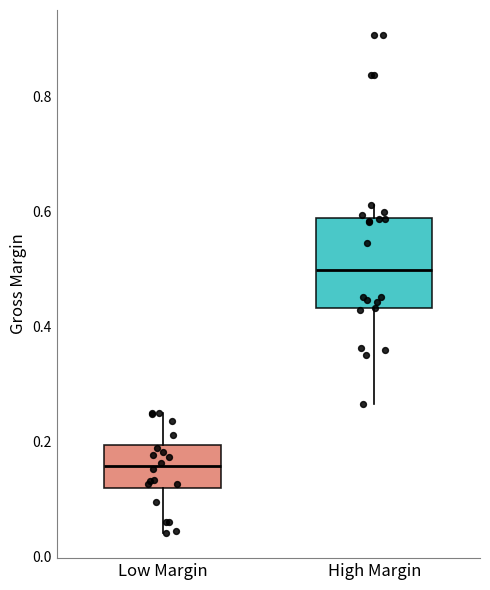

Which box has the lowest median line?

Low Margin